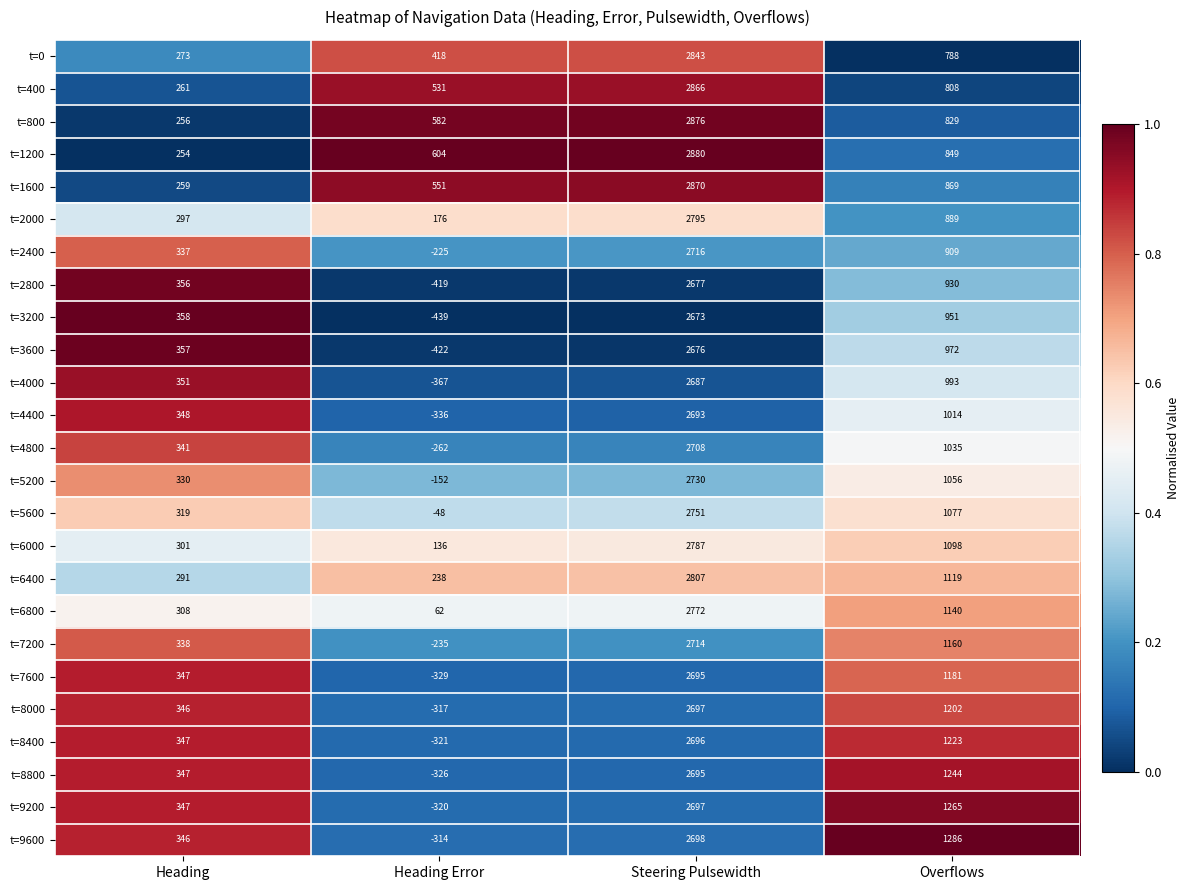

What is the difference between the maximum and minimum values in the t=7600 series?

3024